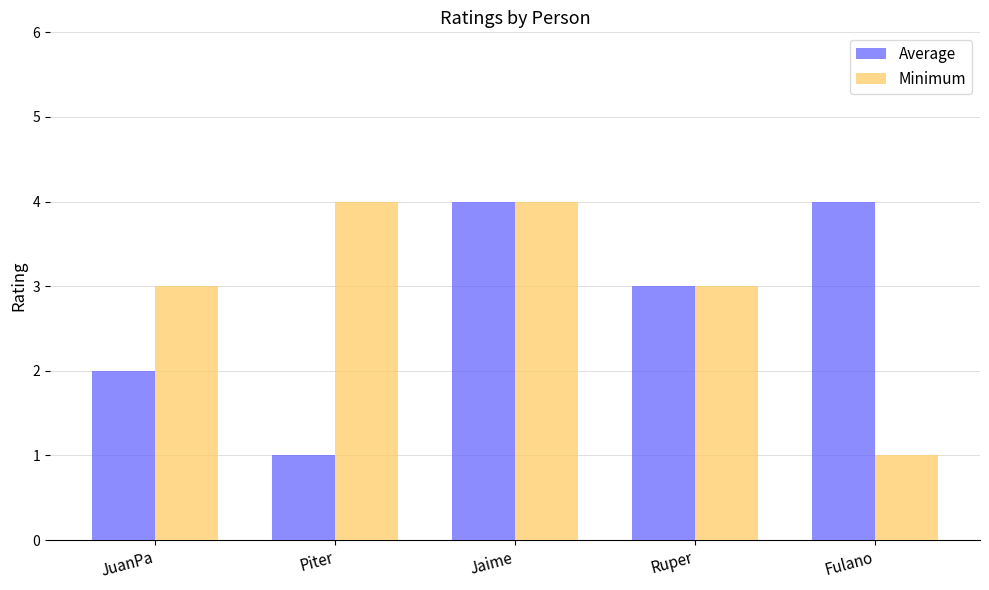

How many distinct data groups are displayed?

2